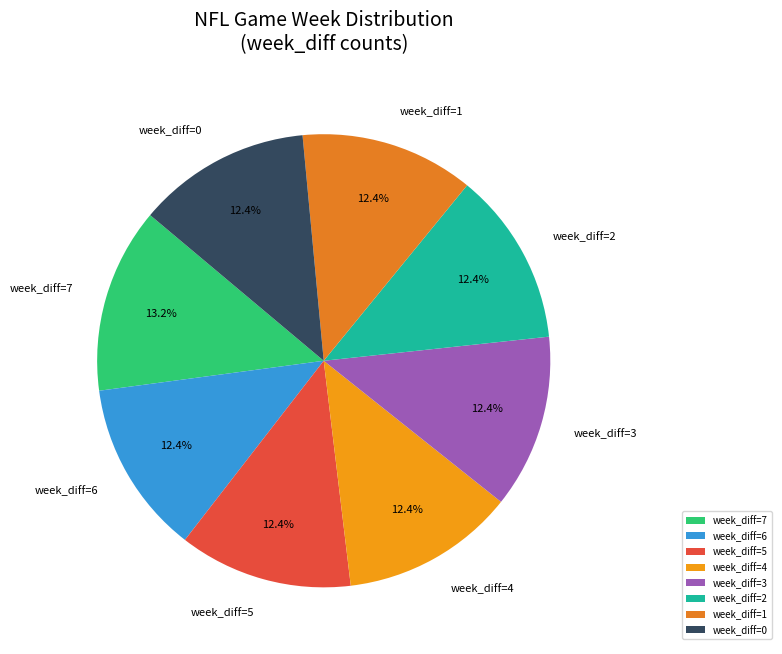

Which slice is the largest?

week_diff=7